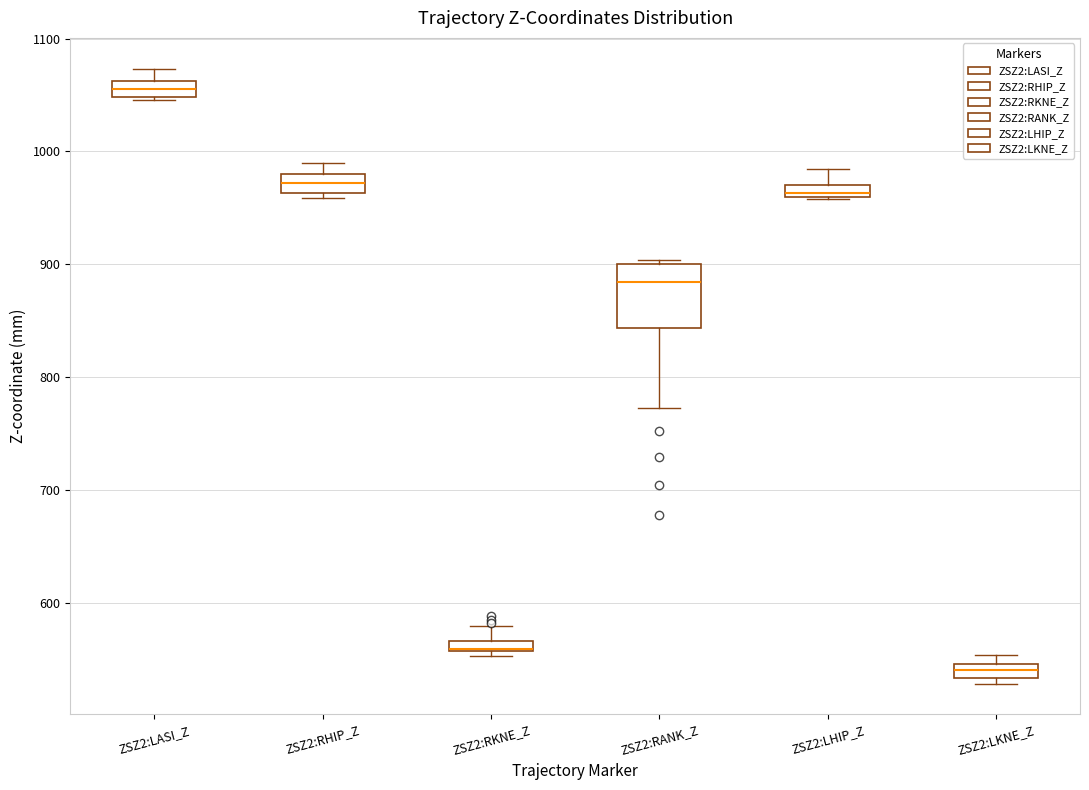

Where does the upper whisker of the box for ZSZ2:LASI_Z end on the y-axis? The values are not printed on the chart, so give them approximately, as read against the axis.

1070